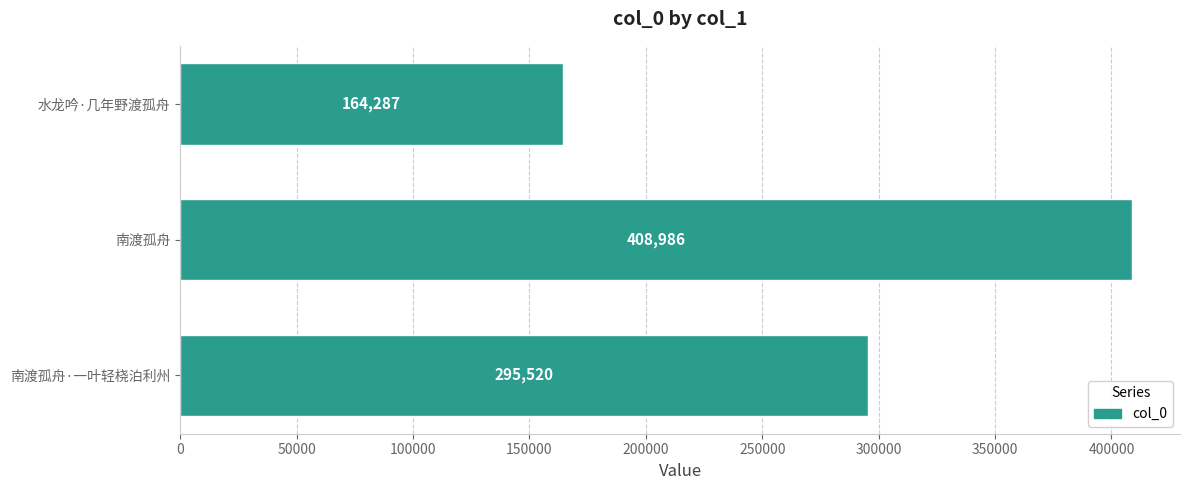

True or false: the data shows 408986 at 南渡孤舟.

True